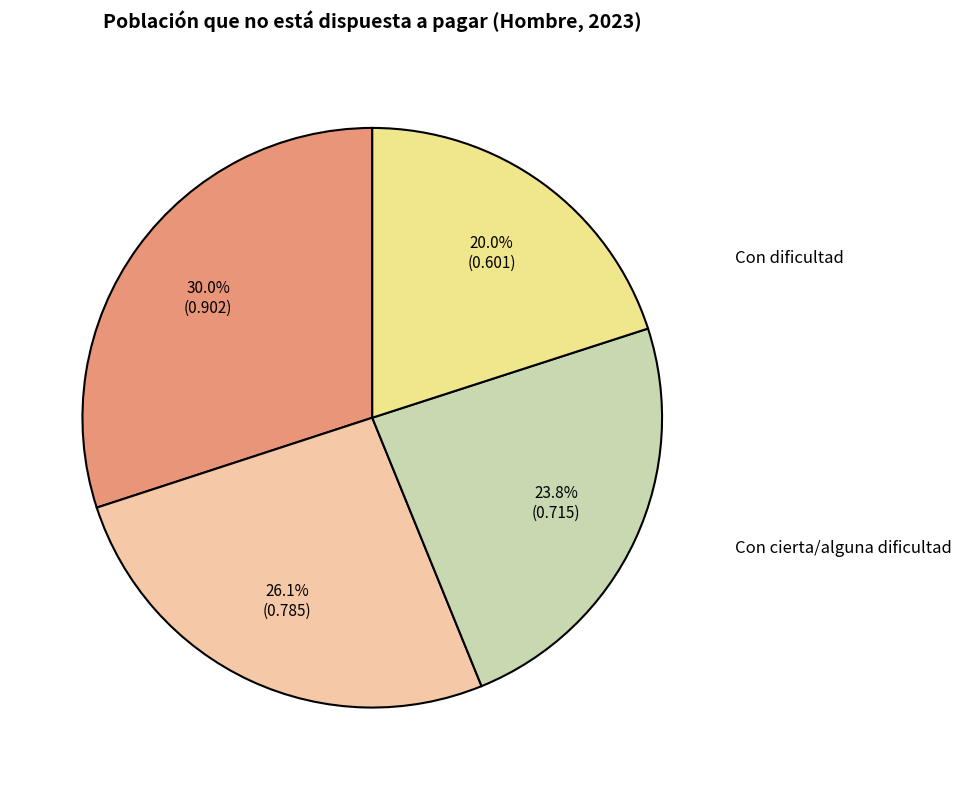

What is the total percentage of Con dificultad and Con facilidad?

50.0%